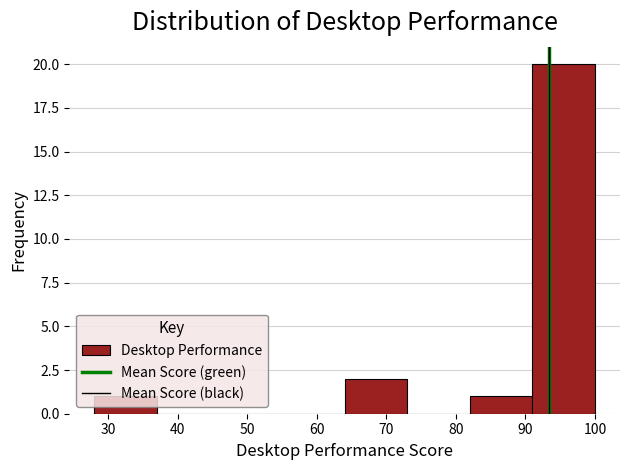

Reading left to right, transcribe this chart: for each bar, give the range it covers on the x-axis and its height. The values are not printed on the chart, so give them approximately, as read against the axis.

28 to 37: 1
37 to 46: 0
46 to 55: 0
55 to 64: 0
64 to 73: 2
73 to 82: 0
82 to 91: 1
91 to 100: 20